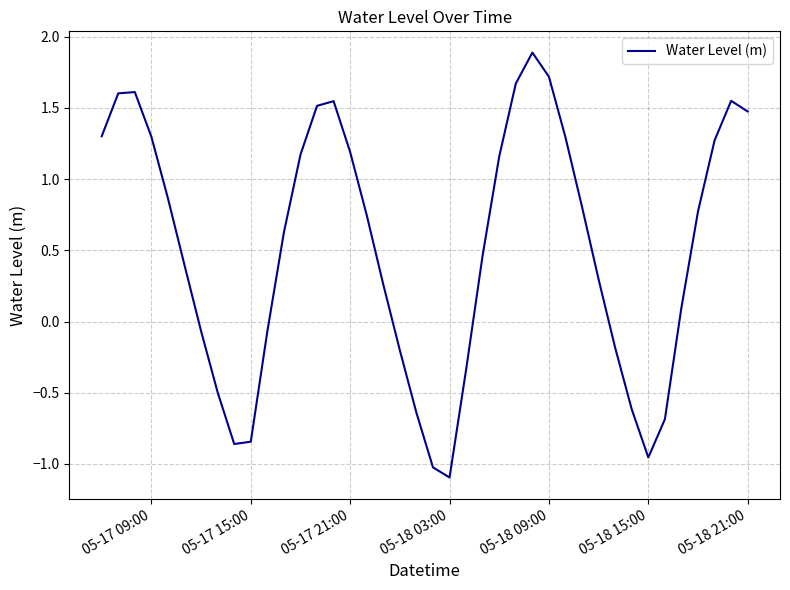

True or false: the data has more than 2 interior local peaks.

True